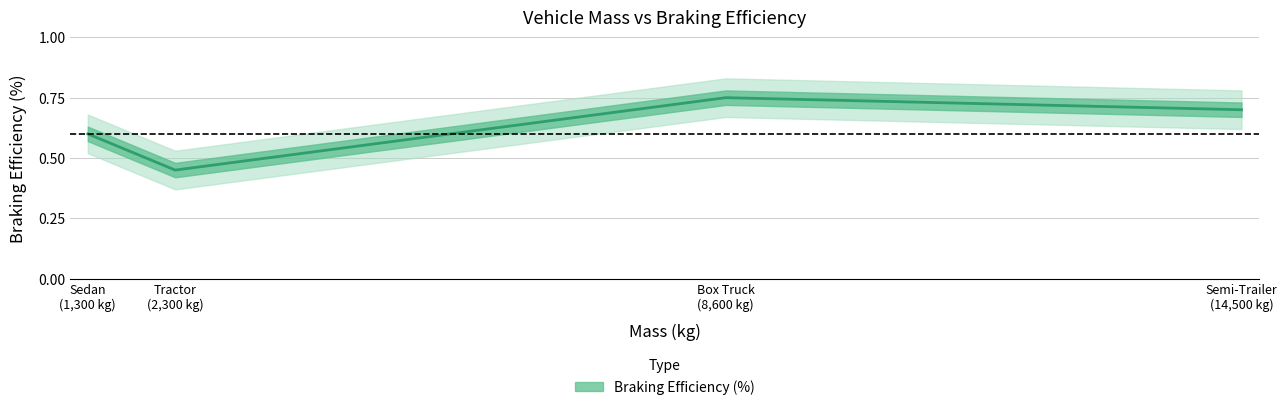

List the labels in order of value, smallest first.

2300, 1300, 14500, 8600